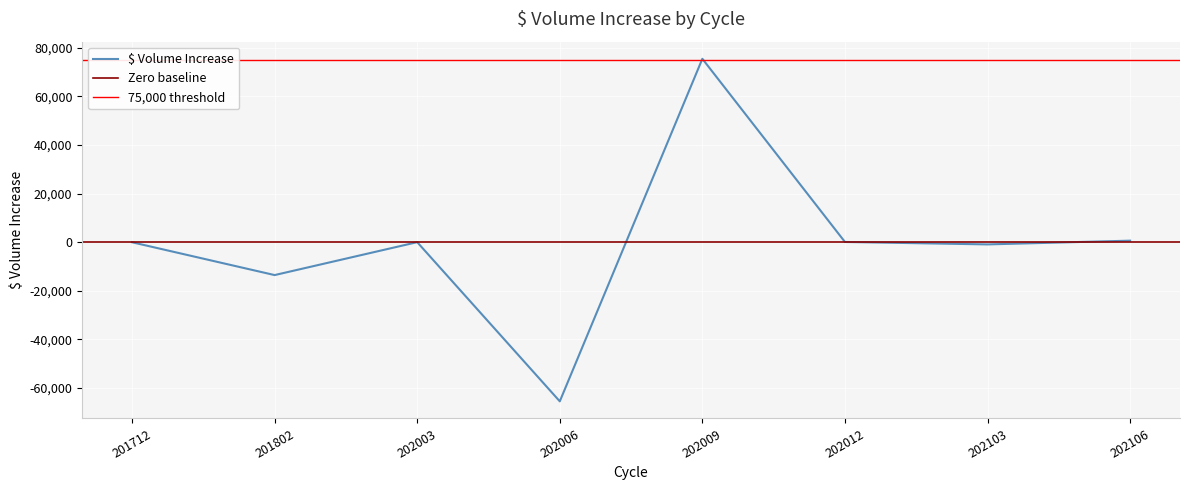

At which label is the value closest to 4978?

202106